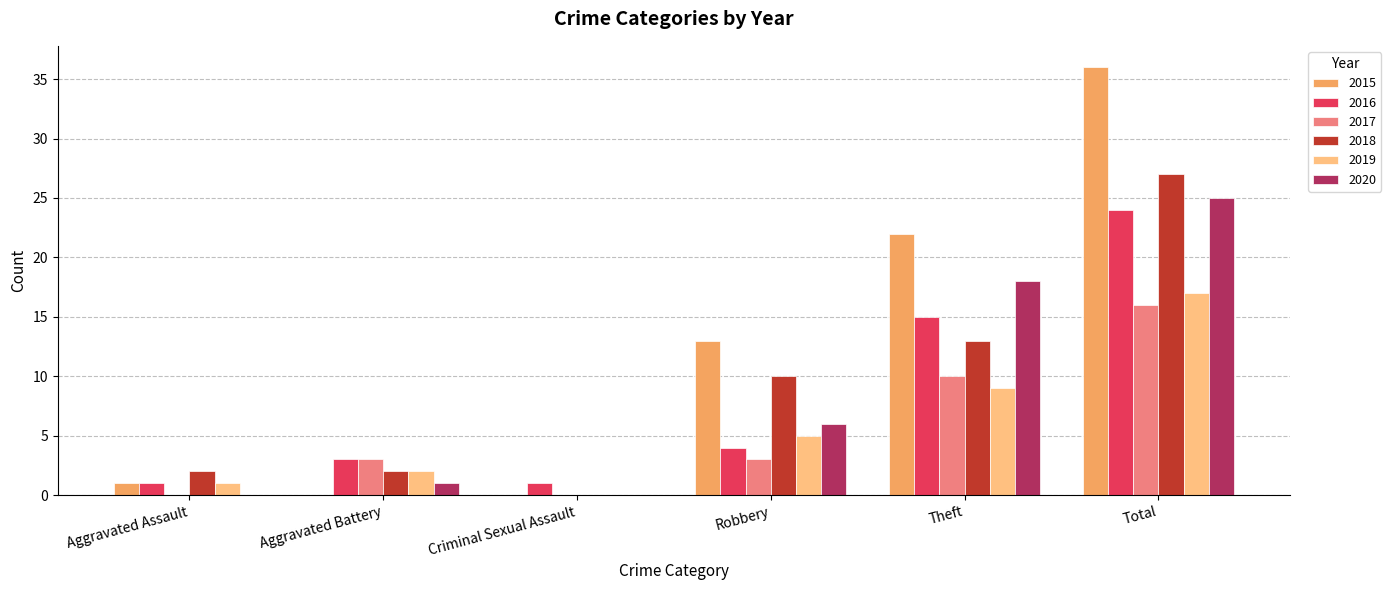

At which category is the sum across all series the highest?

Total